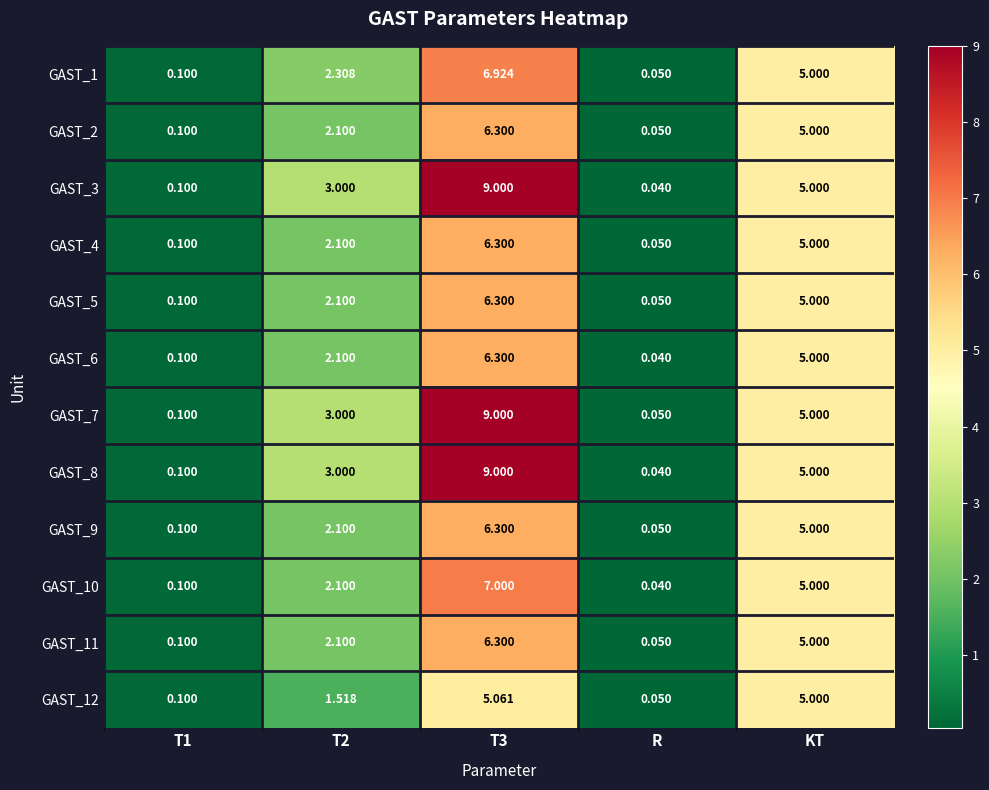

Which series has the largest total across all categories?

GAST_7